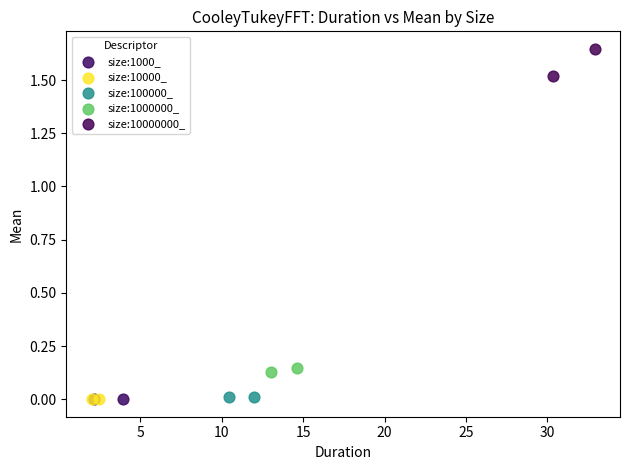

What are all the series names shown in the legend?

size:1000_, size:10000_, size:100000_, size:1000000_, size:10000000_